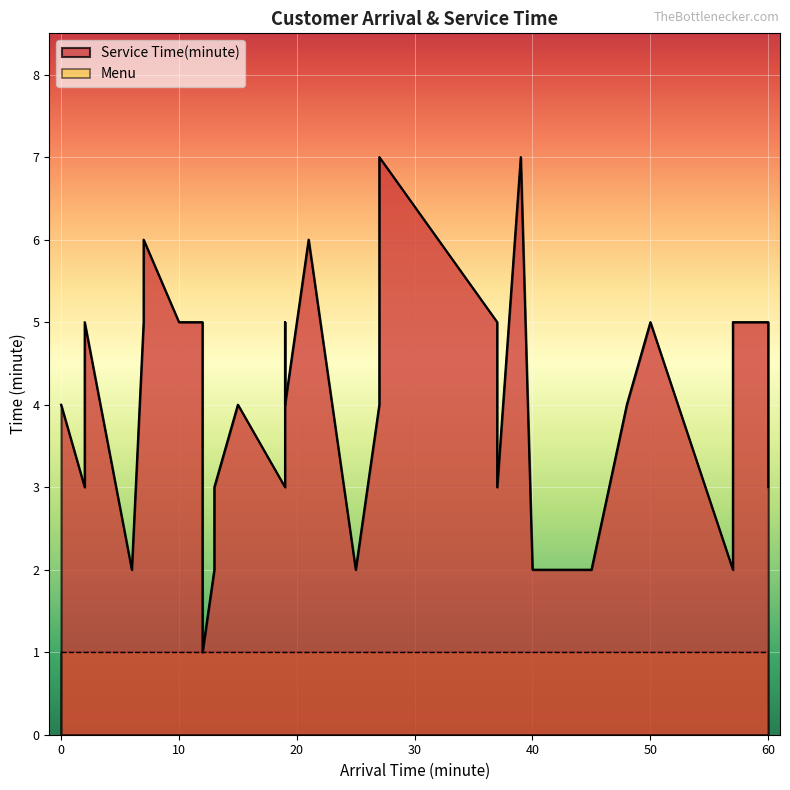

True or false: the data has more than 1 interior local peaks.

True